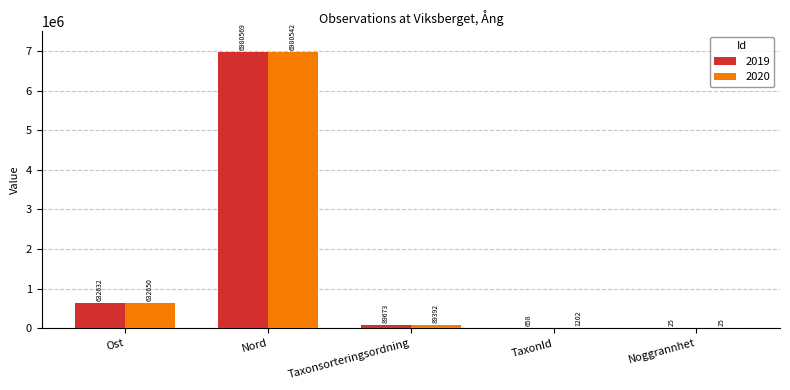

The 2019 series shows 25.0 at Noggrannhet. True or false?

True